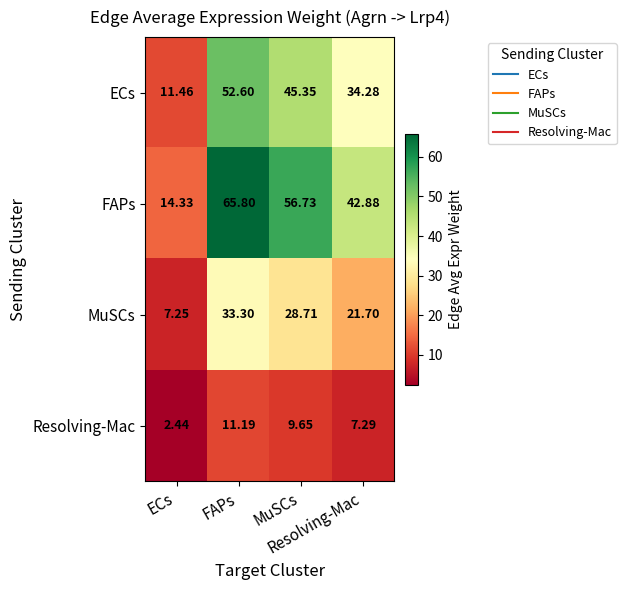

Reading left to right, transcribe all the data shown in this chart.

ECs: ECs=11.5	FAPs=52.6	MuSCs=45.4	Resolving-Mac=34.3
FAPs: ECs=14.3	FAPs=65.8	MuSCs=56.7	Resolving-Mac=42.9
MuSCs: ECs=7.2	FAPs=33.3	MuSCs=28.7	Resolving-Mac=21.7
Resolving-Mac: ECs=2.4	FAPs=11.2	MuSCs=9.7	Resolving-Mac=7.3